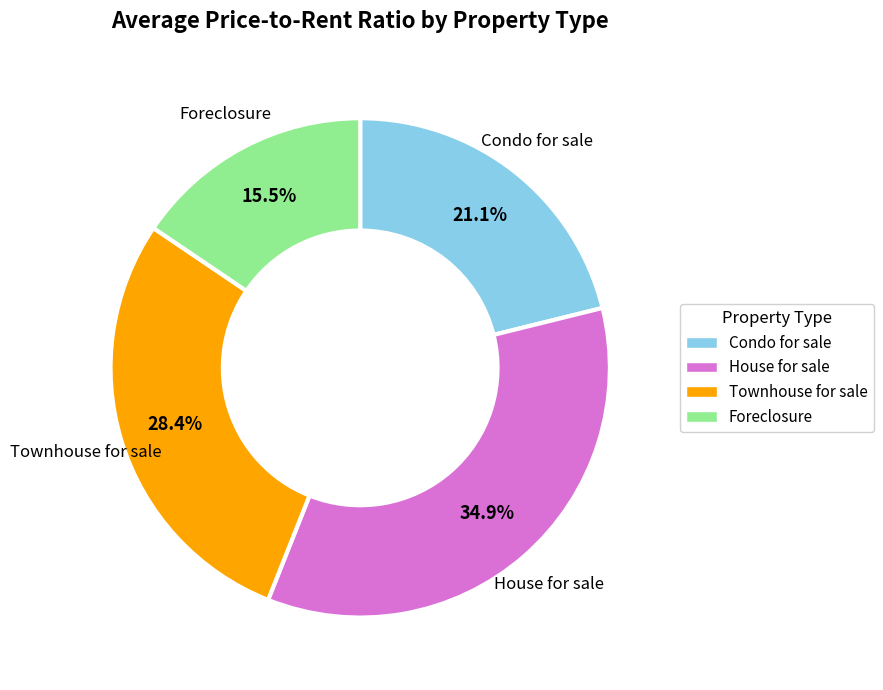

To the nearest percent, what is the average slice percentage?

25%